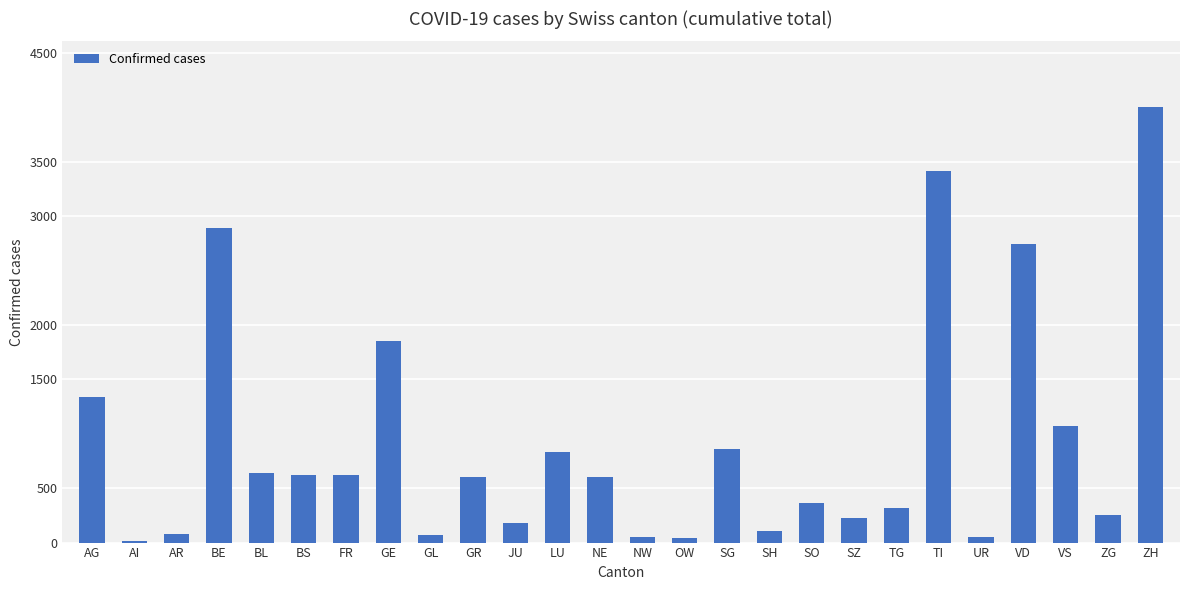

At which category does the chart reach its peak across all series?

ZH